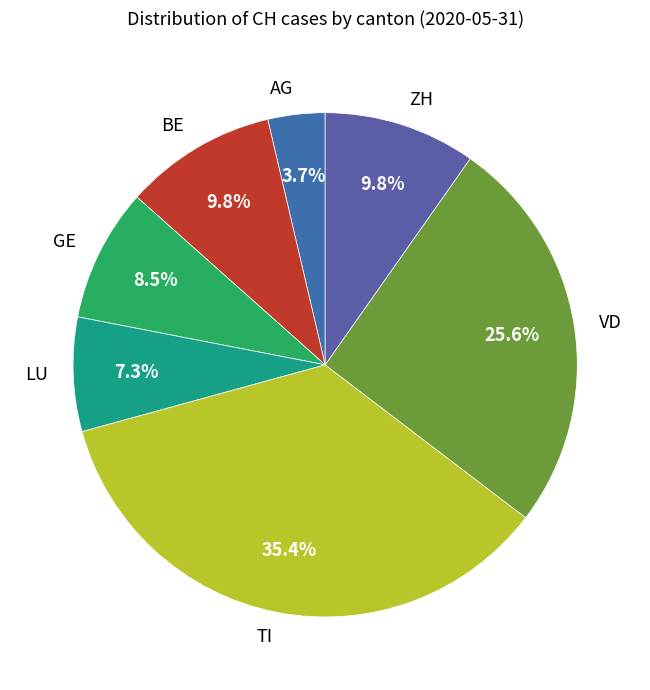

Which slice is the smallest?

AG